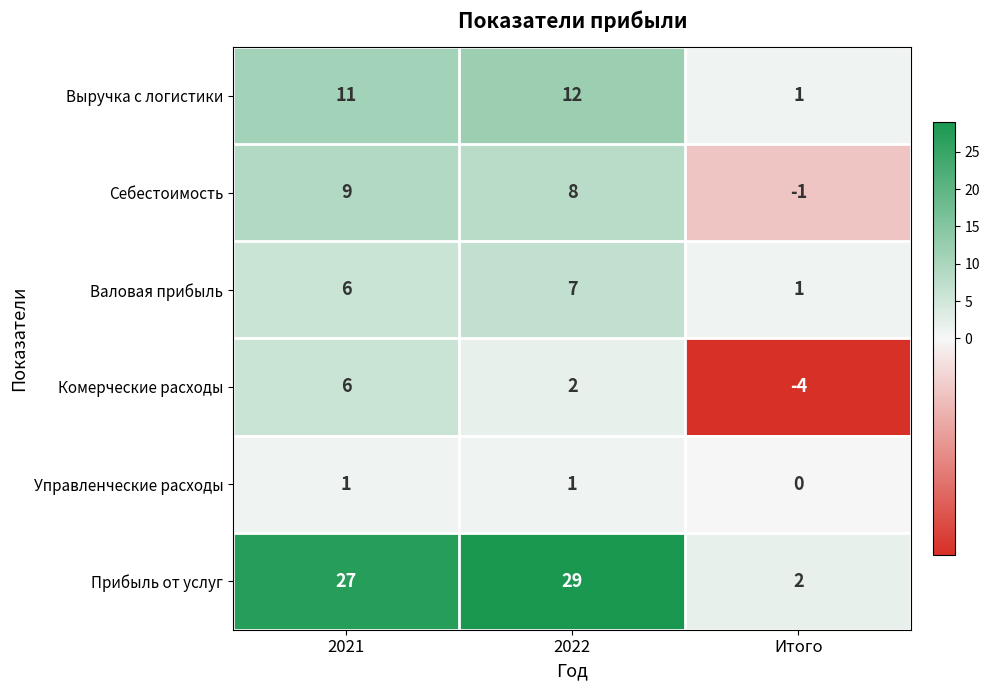

At which category does the chart reach its peak across all series?

2022